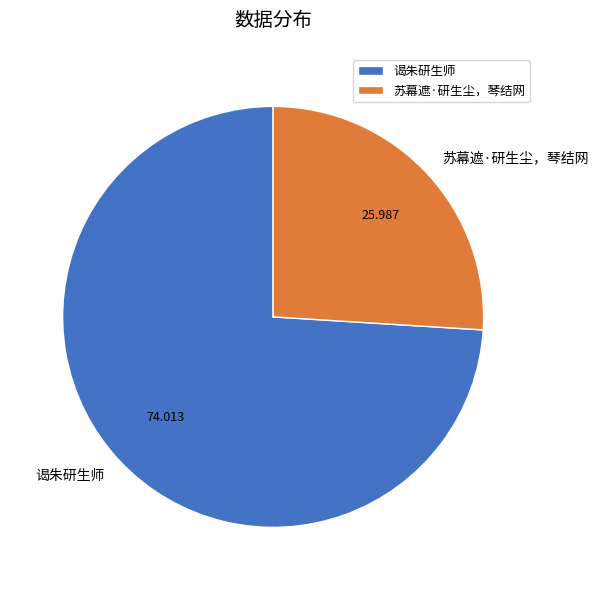

Is it true that 谒朱研生师 is 74% of the pie?

True